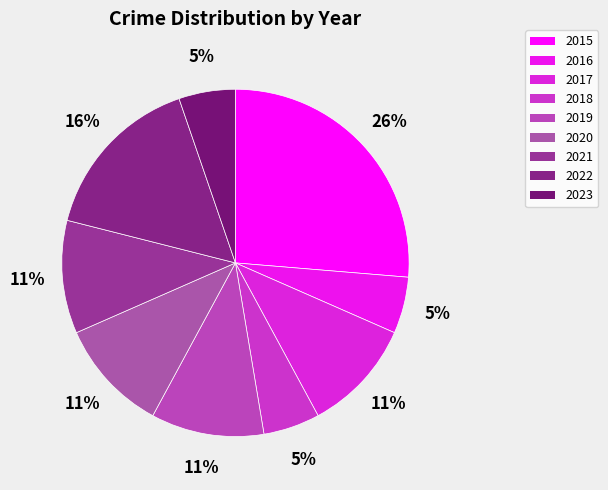

To the nearest percent, what is the average slice percentage?

11%